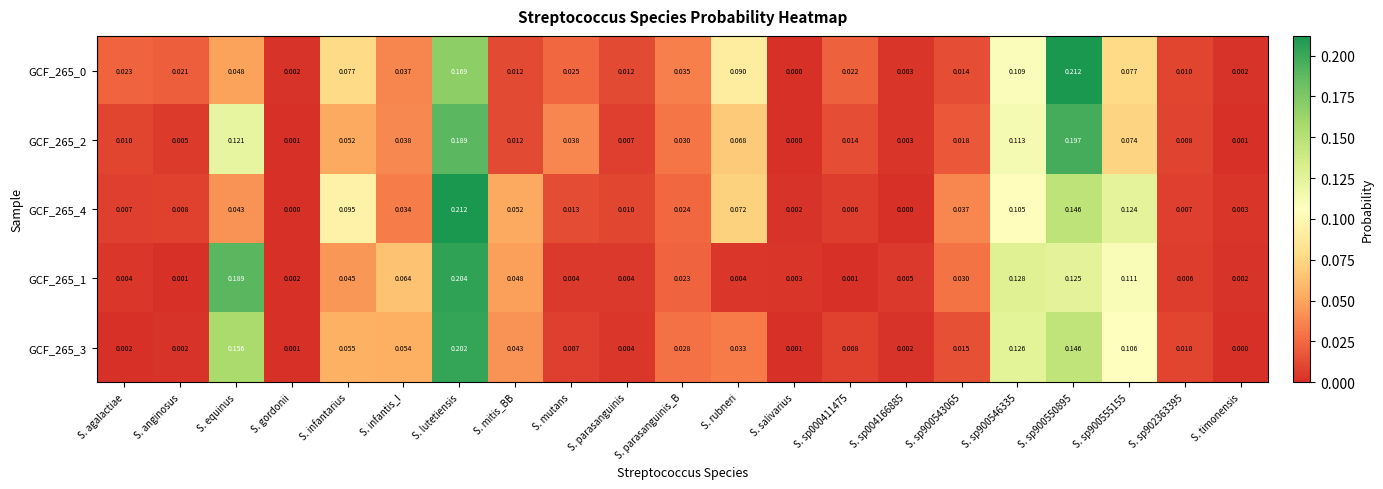

At which label is GCF_265_3 closest to 0?

S. timonensis